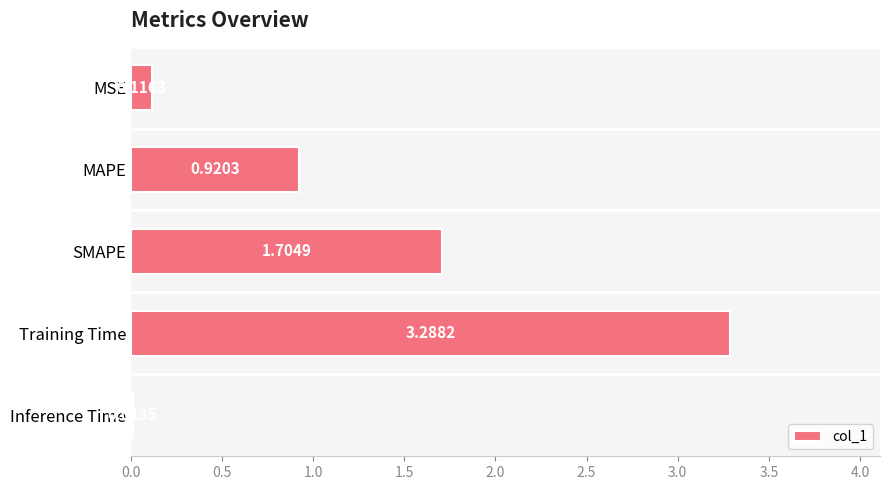

What is the label of the 1st bar from the top?

MSE